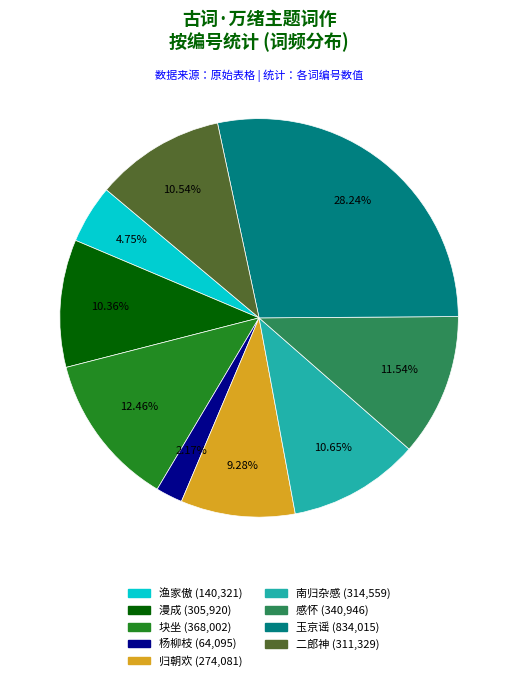

Is there any slice that represents more than half of the pie?

No